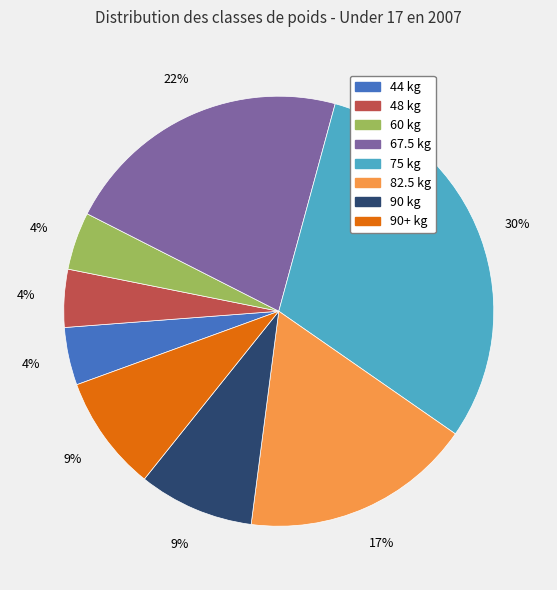

Is there any slice that represents more than half of the pie?

No